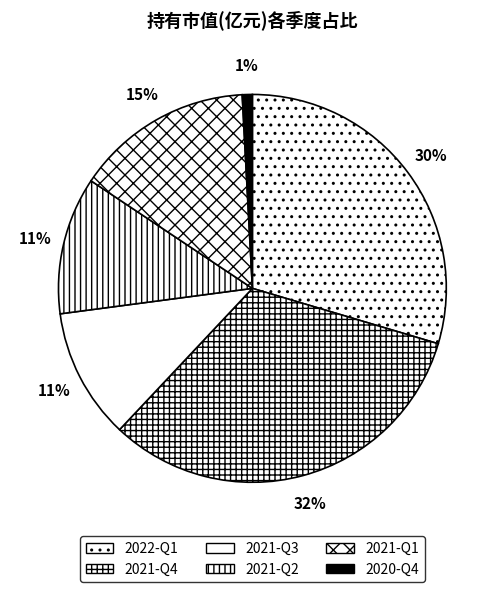

To the nearest percent, what is the combined percentage of 2020-Q4 and 2021-Q3?

12%